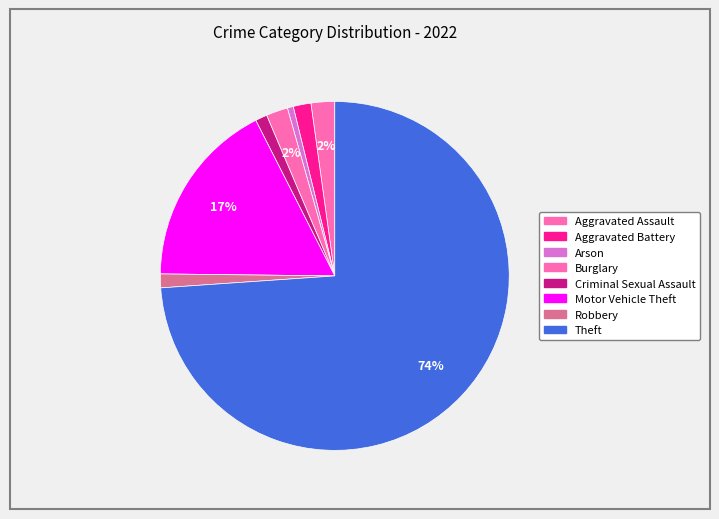

To the nearest percent, what is the average slice percentage?

12%